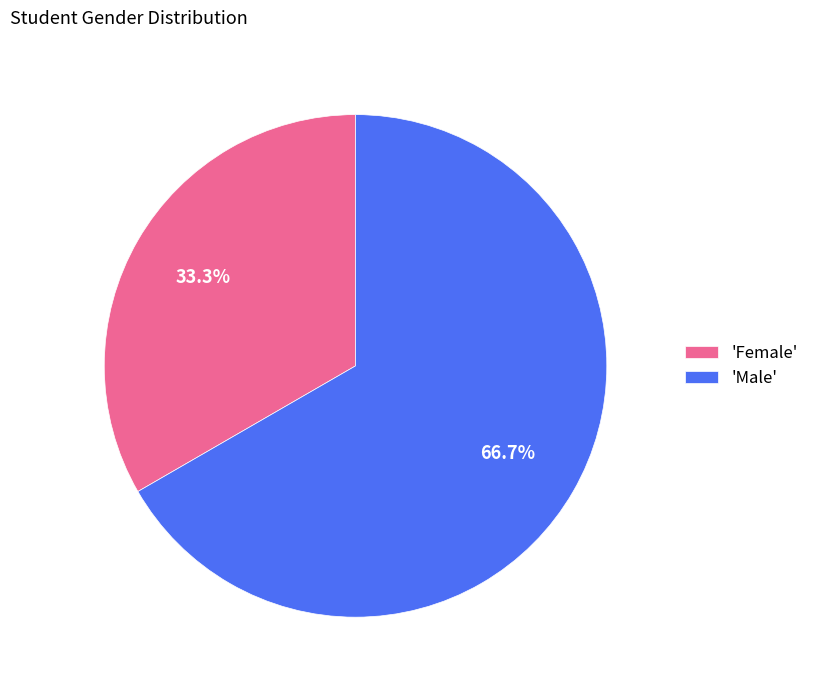

Which category has the smallest portion of the pie?

'Female'